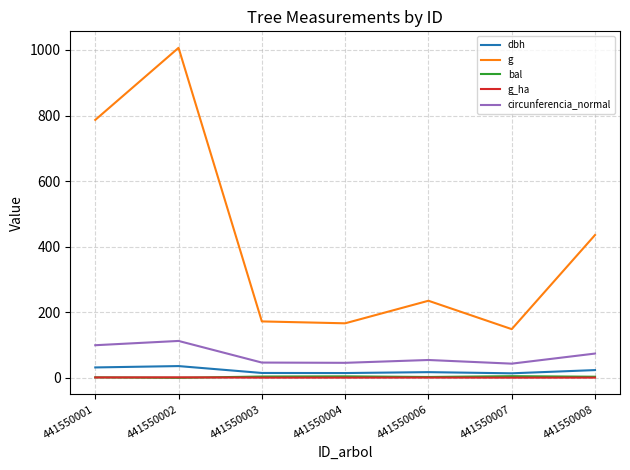

What are all the series names shown in the legend?

dbh, g, bal, g_ha, circunferencia_normal